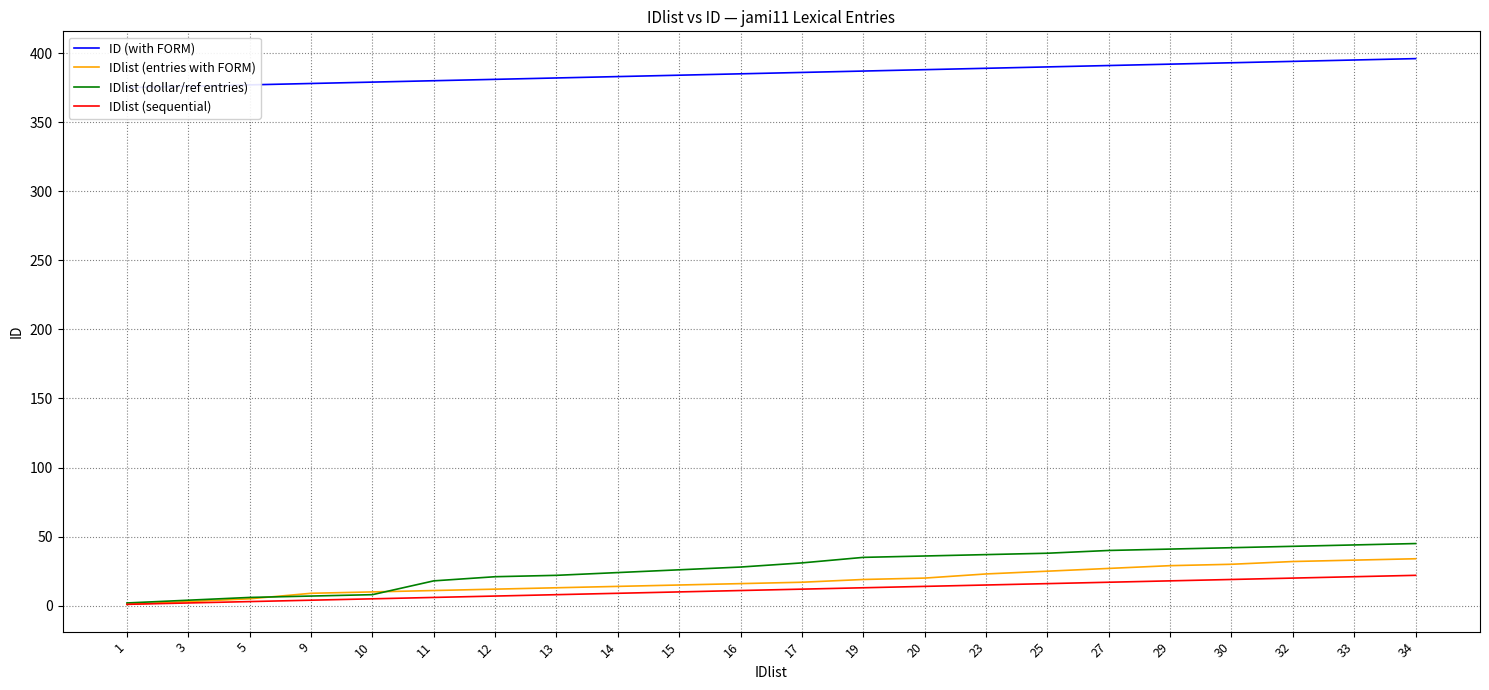

True or false: ID (with FORM) has a value of 378 at 9.

True